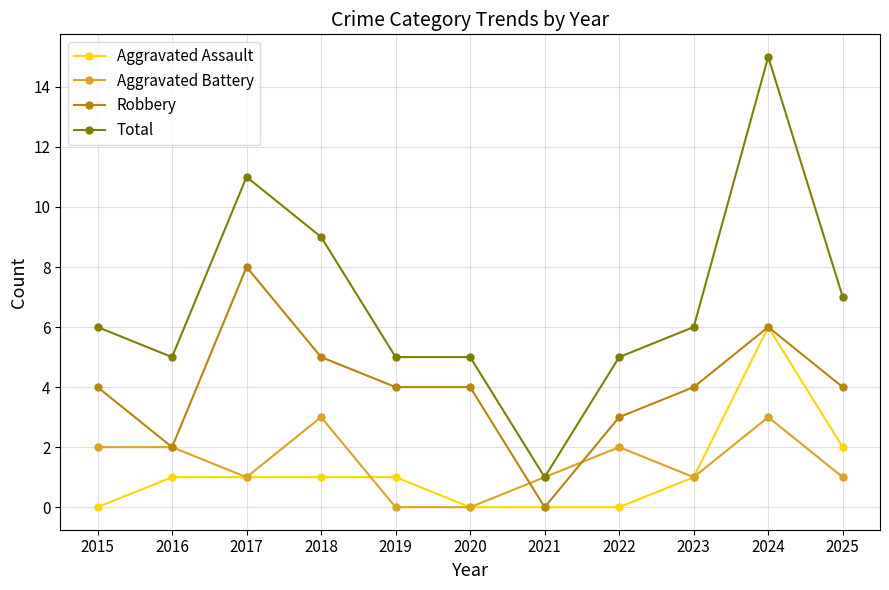

How many values in Robbery are above zero?

10